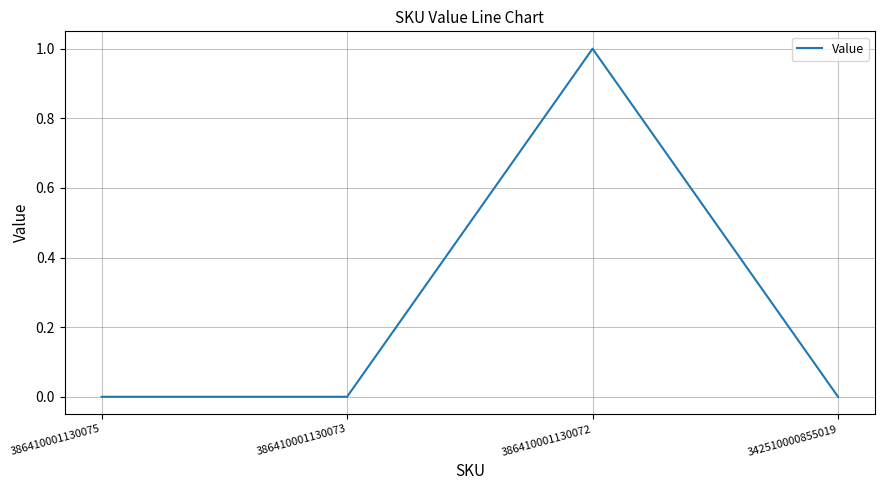

Reading left to right, transcribe all the data shown in this chart.

0	0	1	0